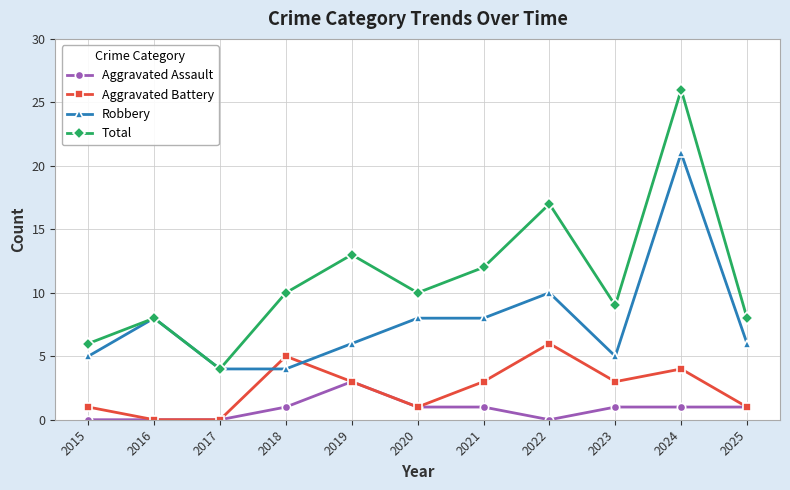

At how many categories does at least one series exceed 21?

1